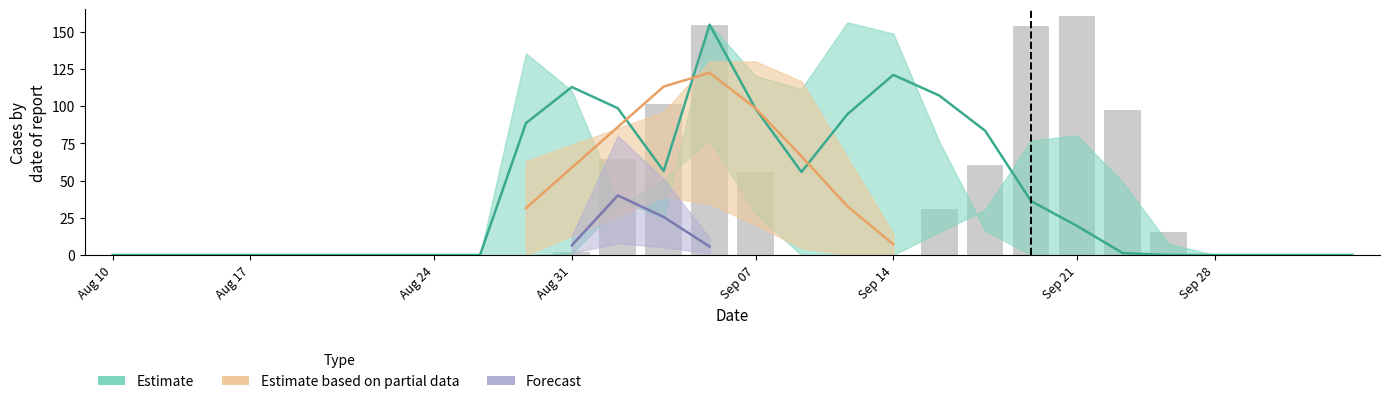

Does the chart contain stacked bars?

No